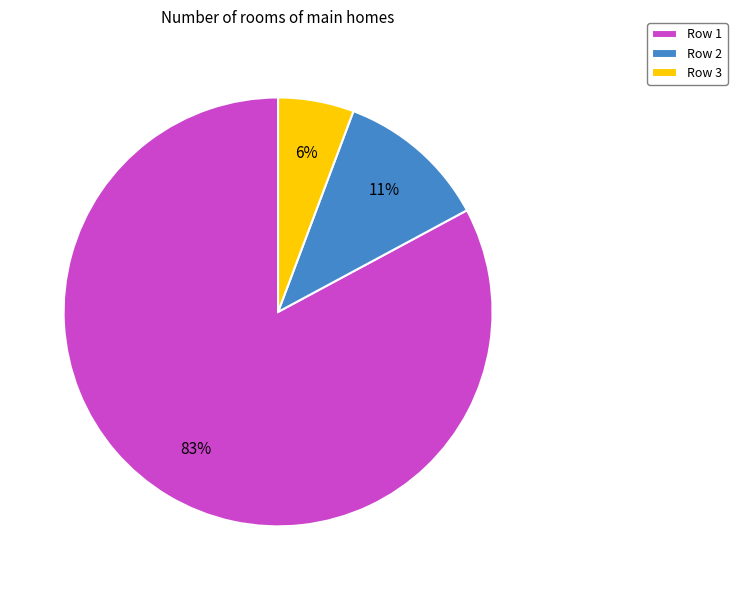

To the nearest percent, what portion does Row 2 represent?

11%